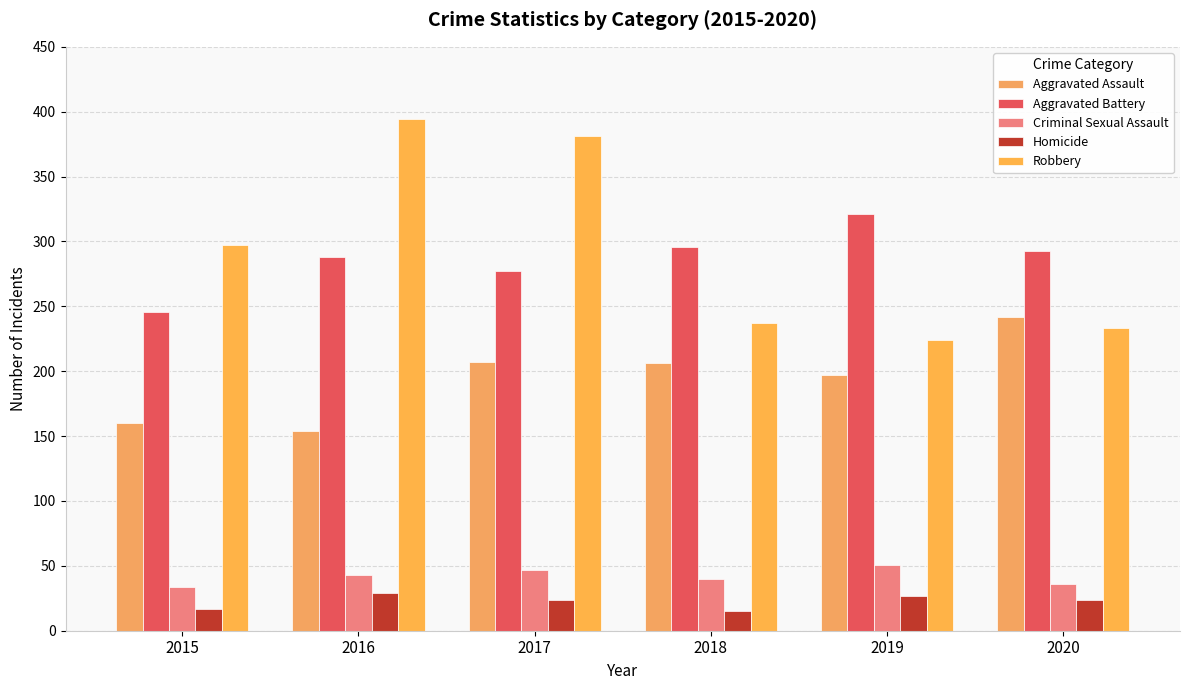

Which series changed the most between 2015 and 2017?

Robbery